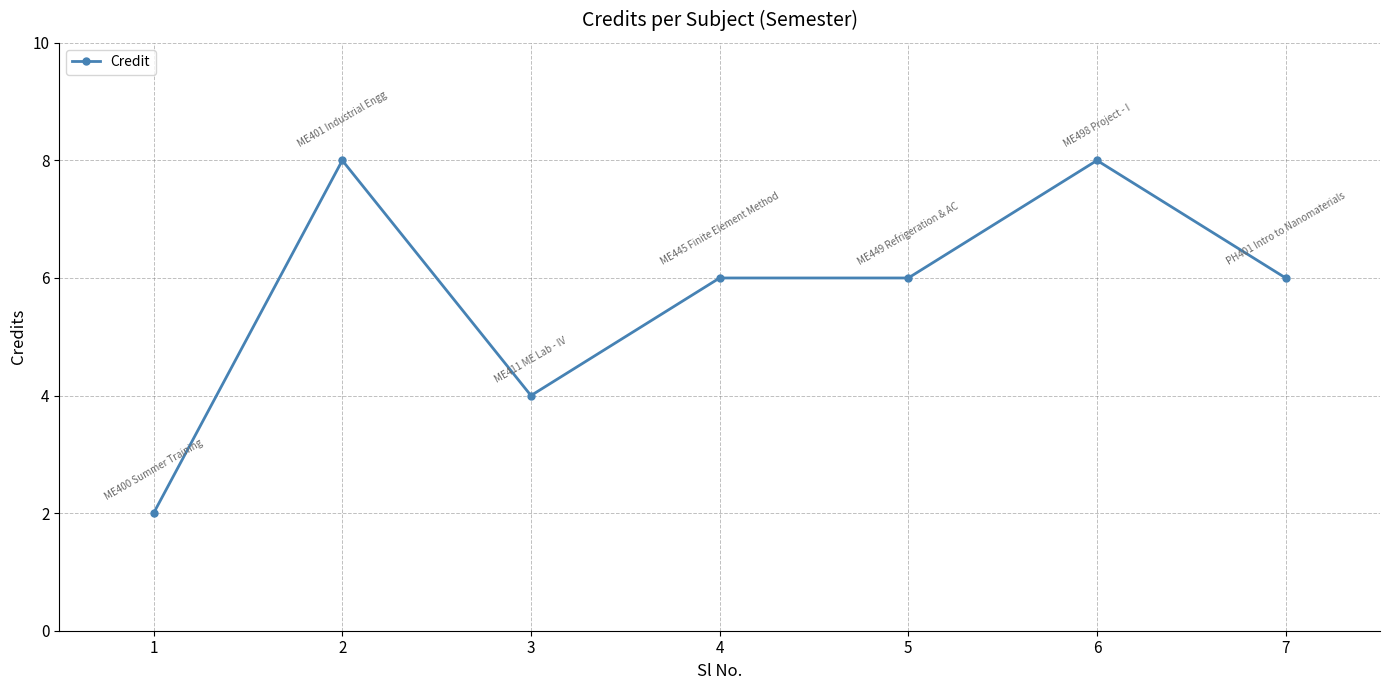

What is the value of the 3rd point from the left?

4